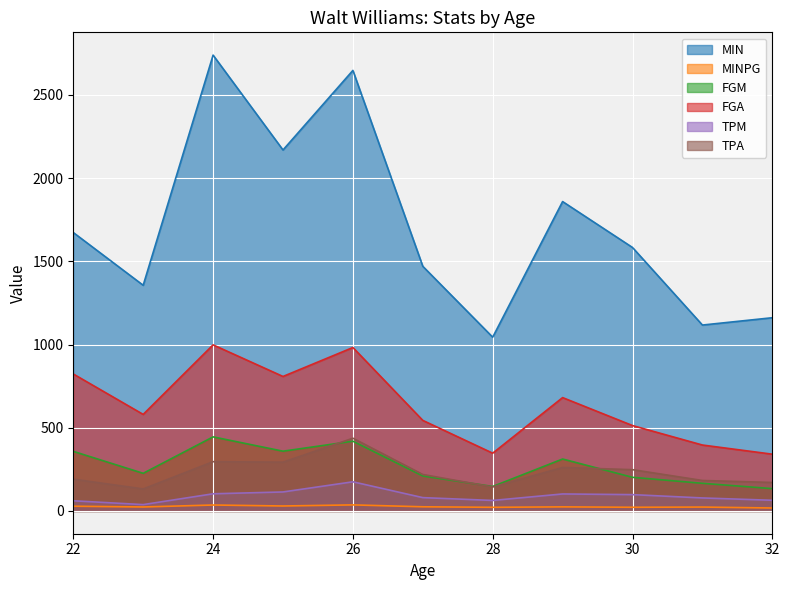

How many values in the MINPG series are below 24?

5